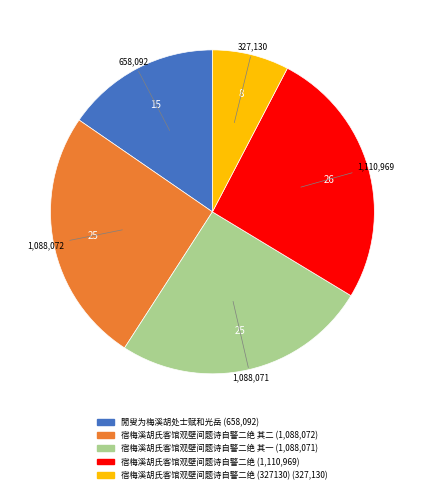

Is there any slice that represents more than half of the pie?

No